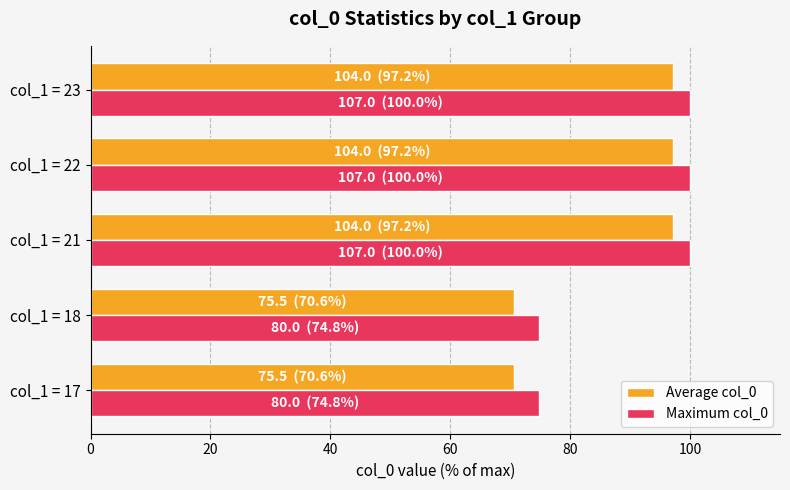

Count the number of data series in this chart.

2